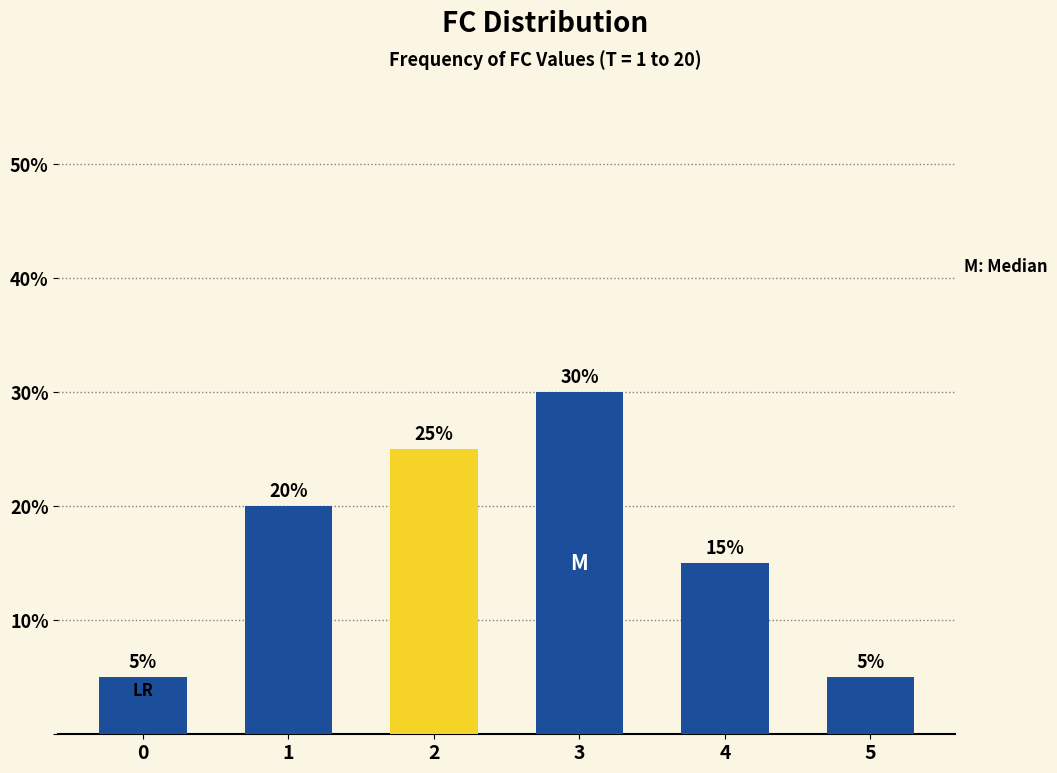

Count the values in the range 5 to 25.

5